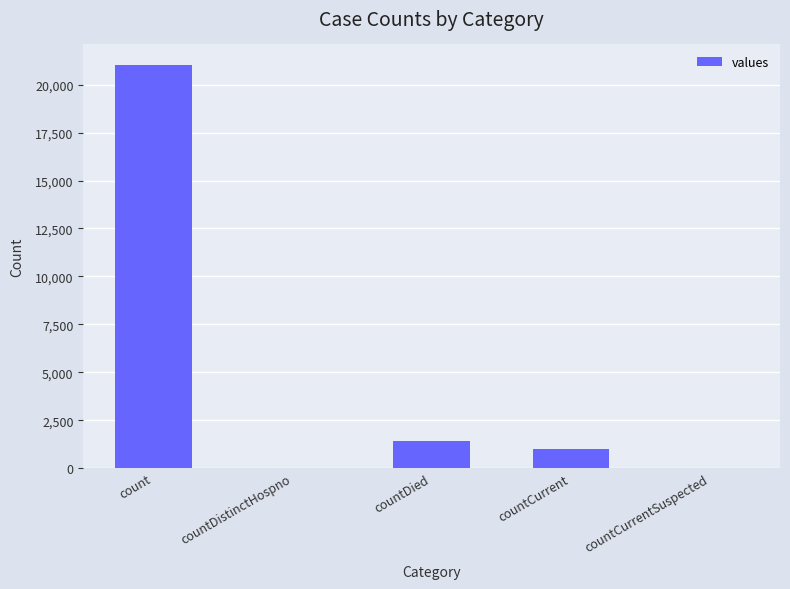

At which category does the chart reach its peak across all series?

count